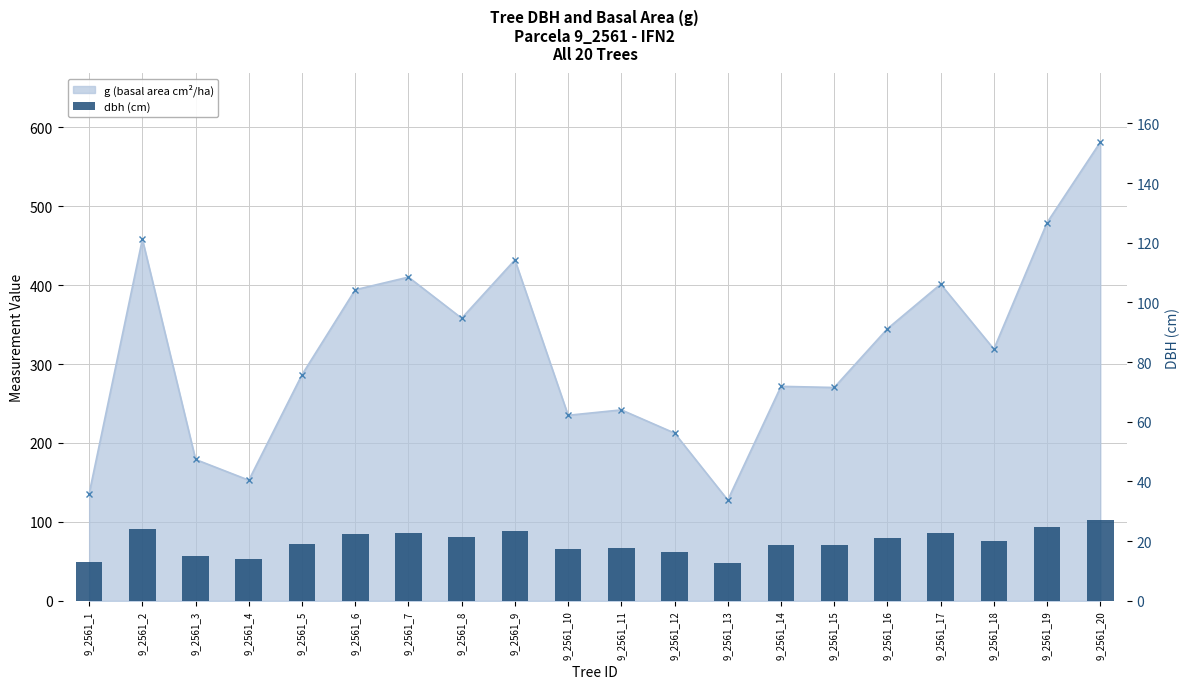

The chart shows a value of 8.1 at 9_2561_12. True or false?

False